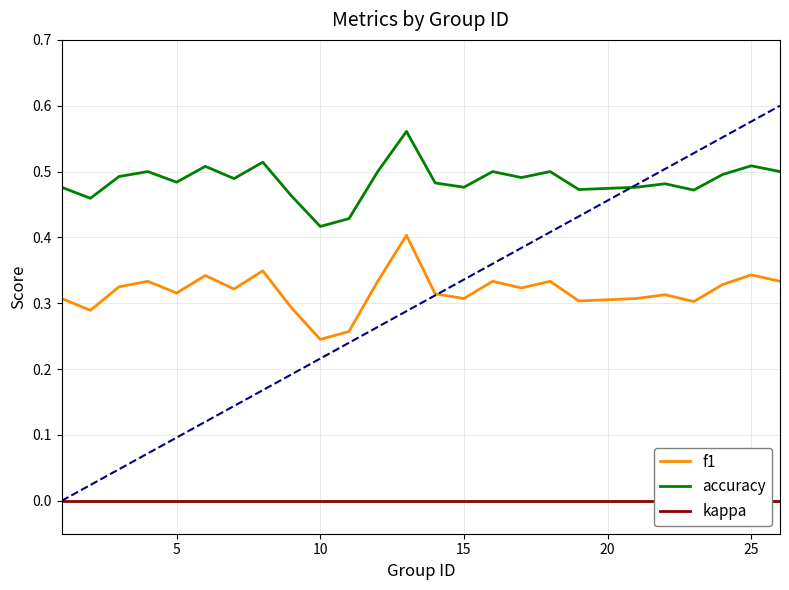

In accuracy, how many points are lower than both neighbors (excluding endpoints)?

8